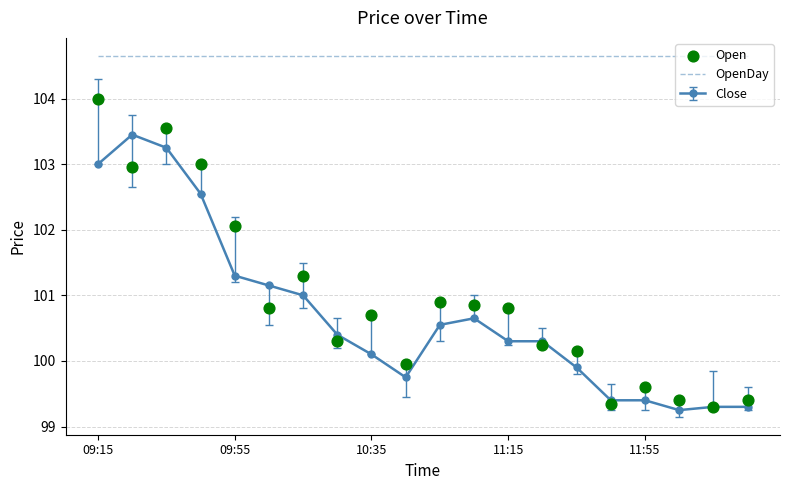

At which category is the sum across all series the highest?

09:15